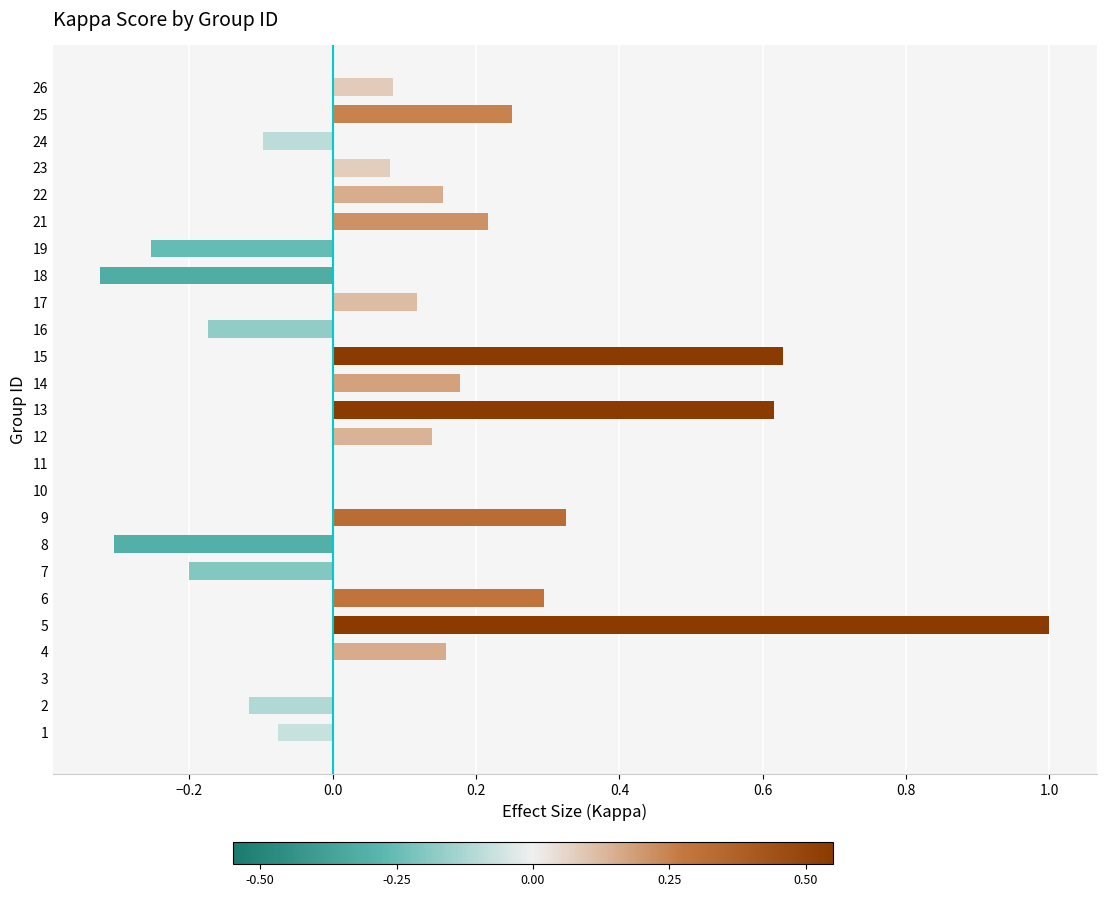

Count the number of categories in the chart.

25